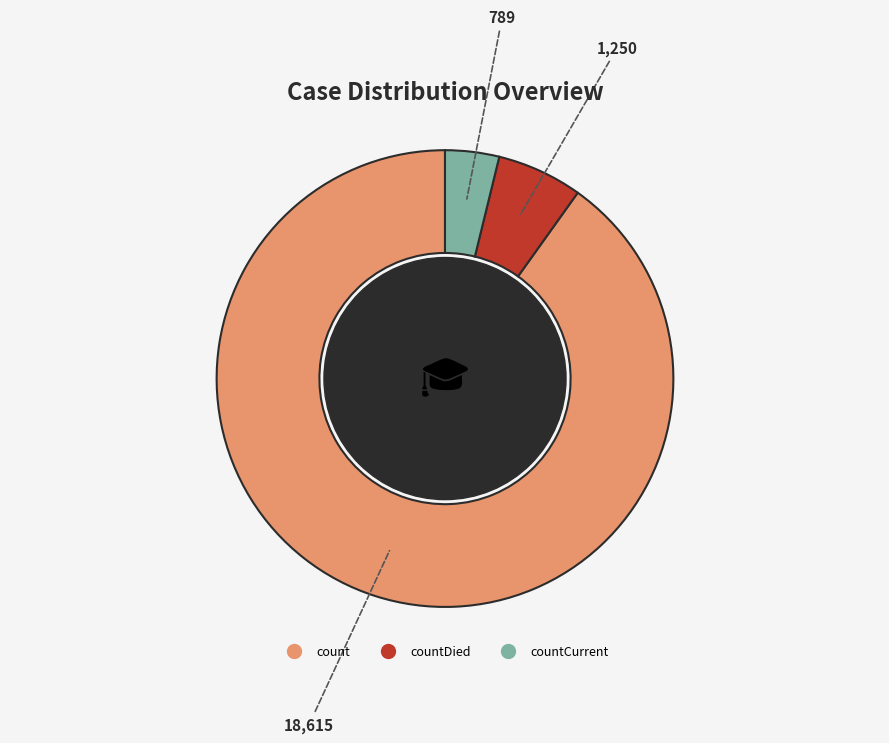

Is there a majority slice in this chart?

Yes